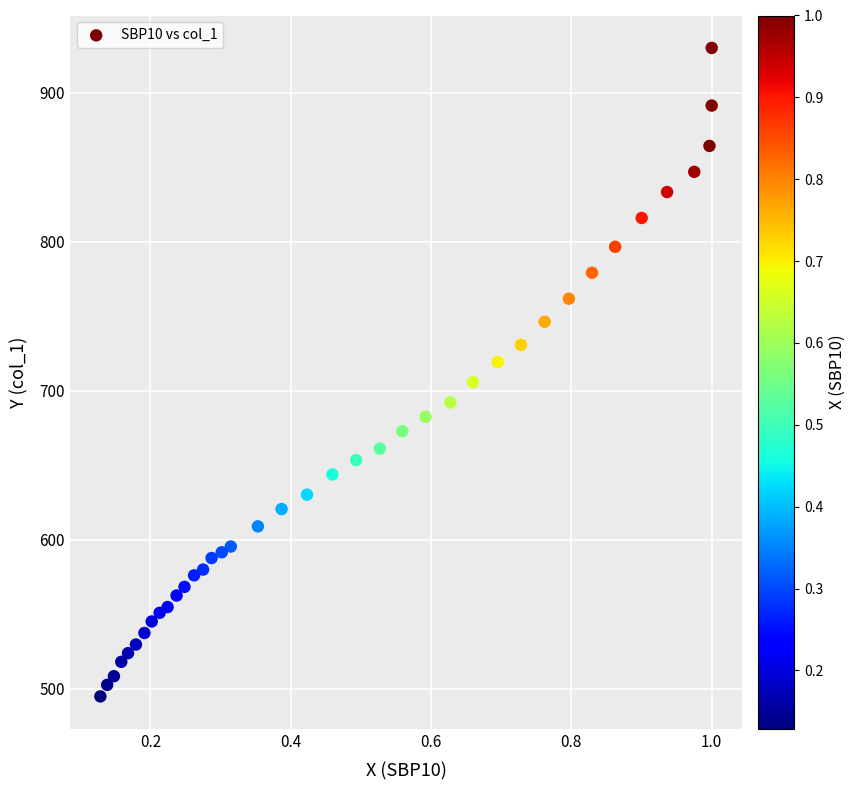

What is the range of X values (max minus min)?

0.9